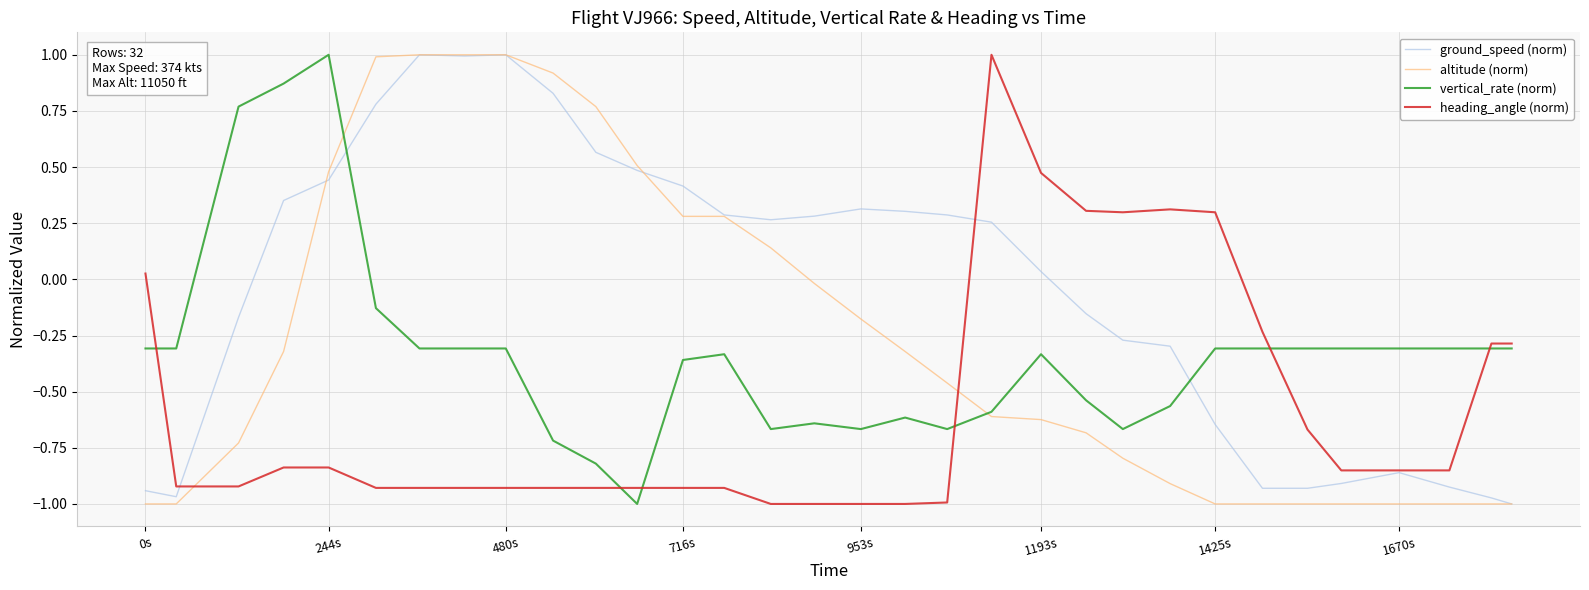

True or false: altitude (norm) and heading_angle (norm) intersect in this chart.

True